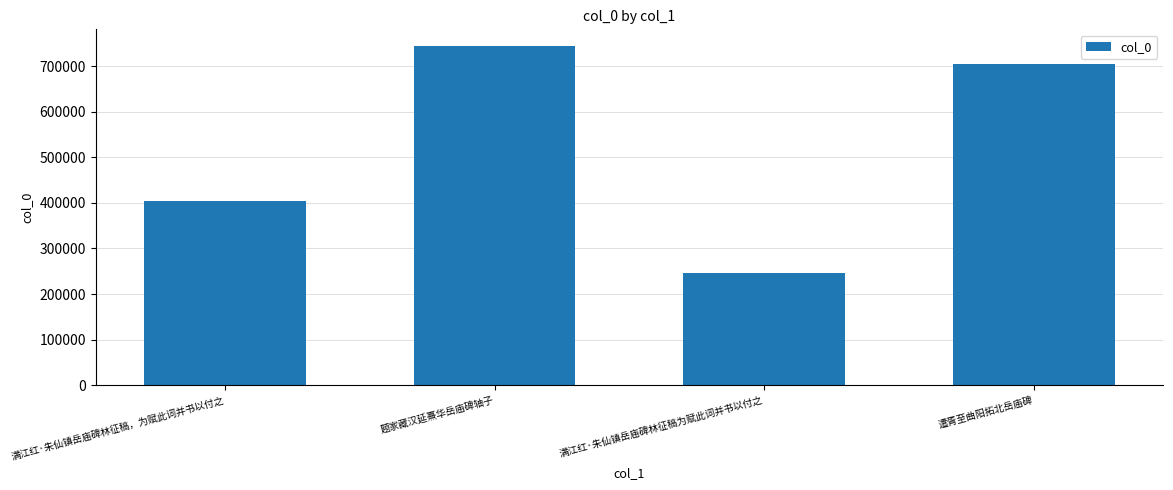

The chart shows a value of 404339 at 满江红·朱仙镇岳庙碑林征稿，为赋此词并书以付之. True or false?

True